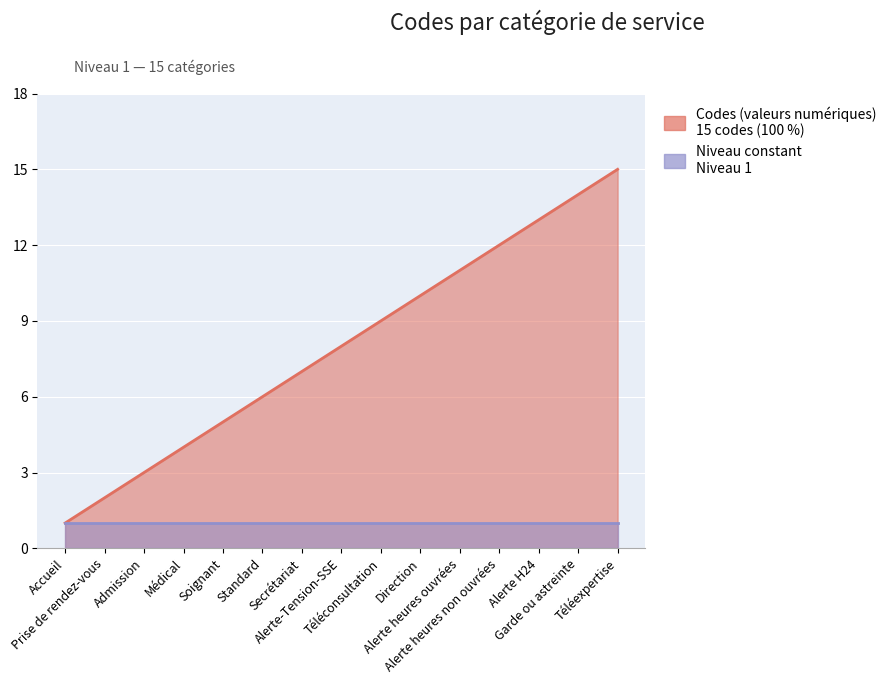

Reading left to right, what are all the values shown in this chart?

1	2	3	4	5	6	7	8	9	10	11	12	13	14	15